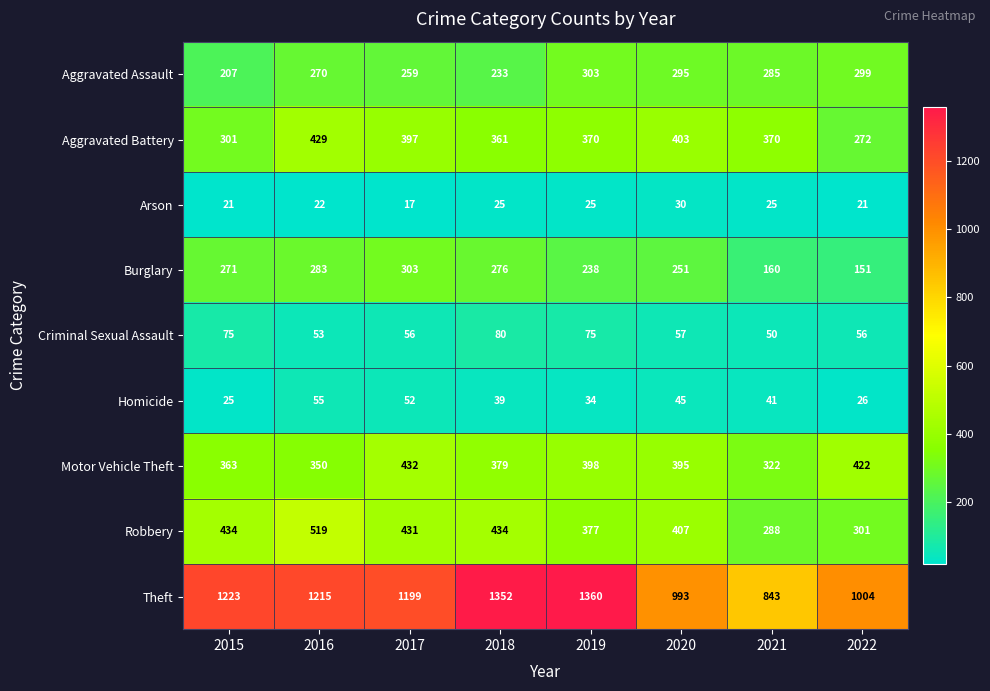

The Aggravated Assault series shows 259 at 2017. True or false?

True